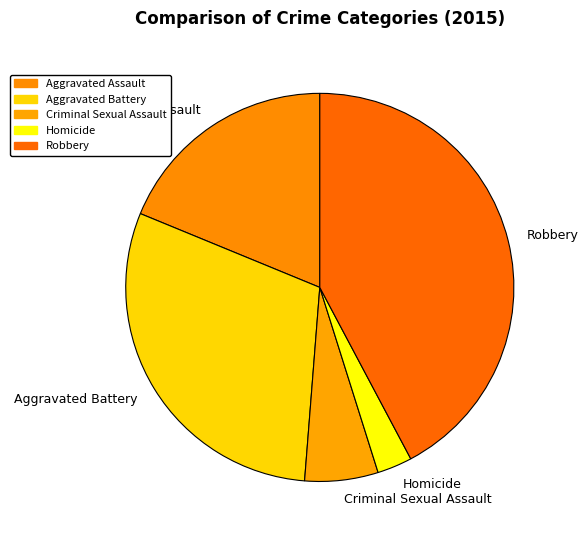

Is Robbery the majority of the pie?

No